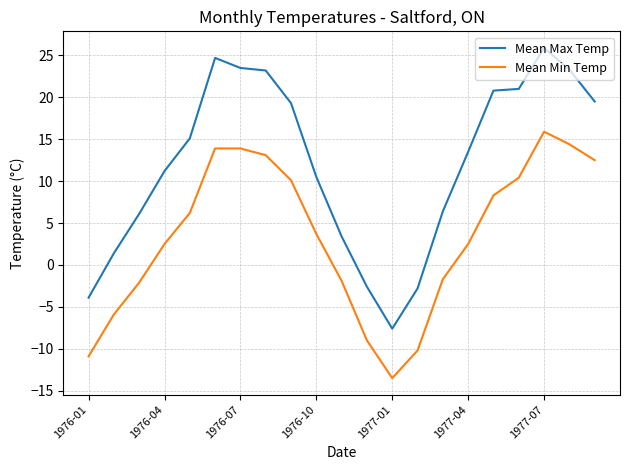

Which series has the largest range (max minus min)?

Mean Max Temp